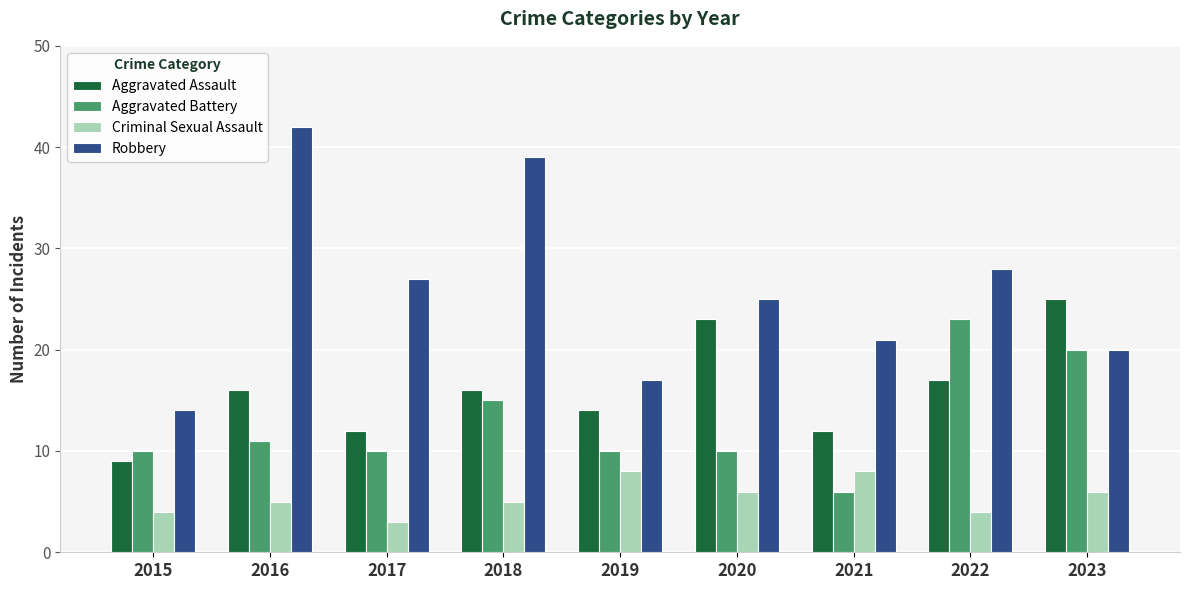

Are the bars horizontal?

No